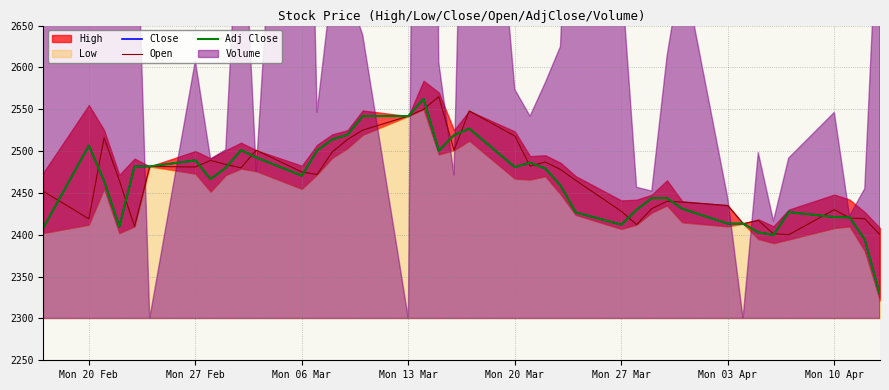

At Mon 20 Mar, list the series in order from smallest to largest.

Close, Adj Close, Open